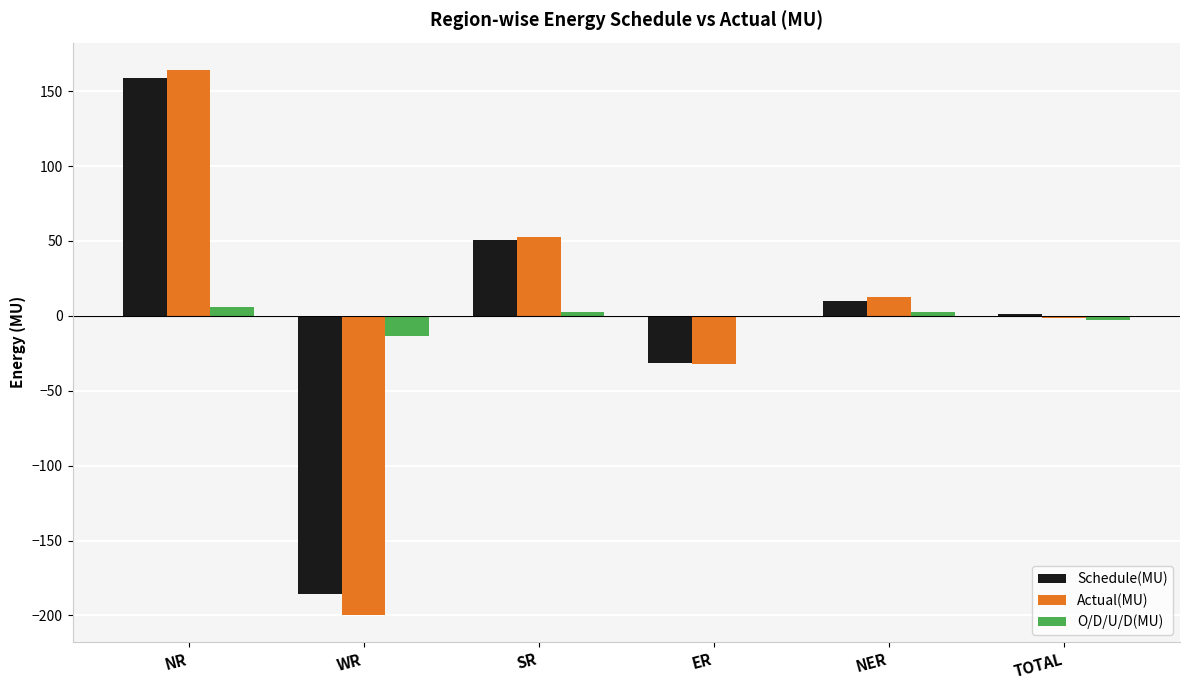

Where is O/D/U/D(MU) nearest to the value -4?

TOTAL